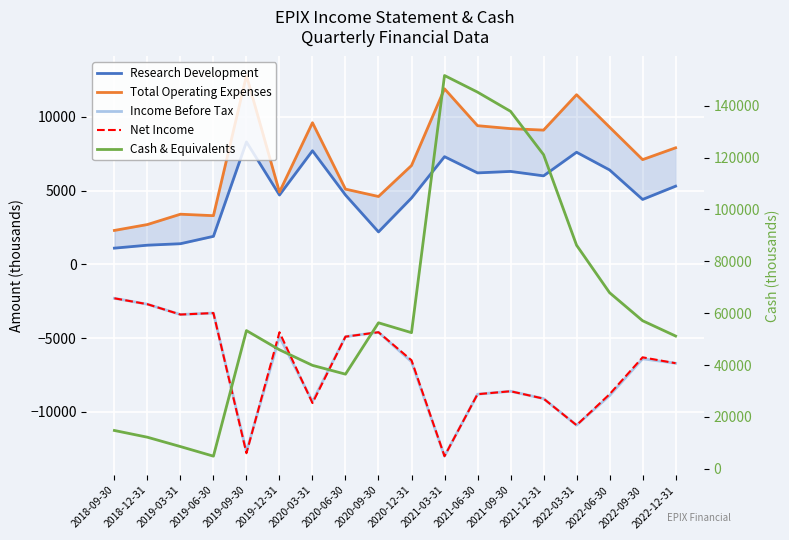

In Cash & Equivalents, how many points are lower than both neighbors (excluding endpoints)?

3